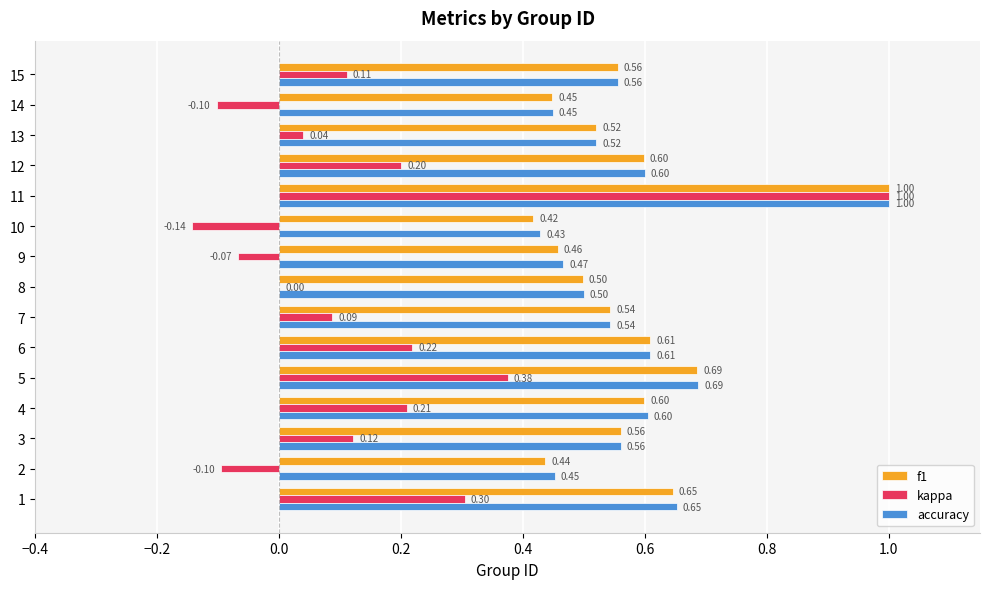

Is the value of f1 at 4 greater than the value of accuracy at 2?

Yes